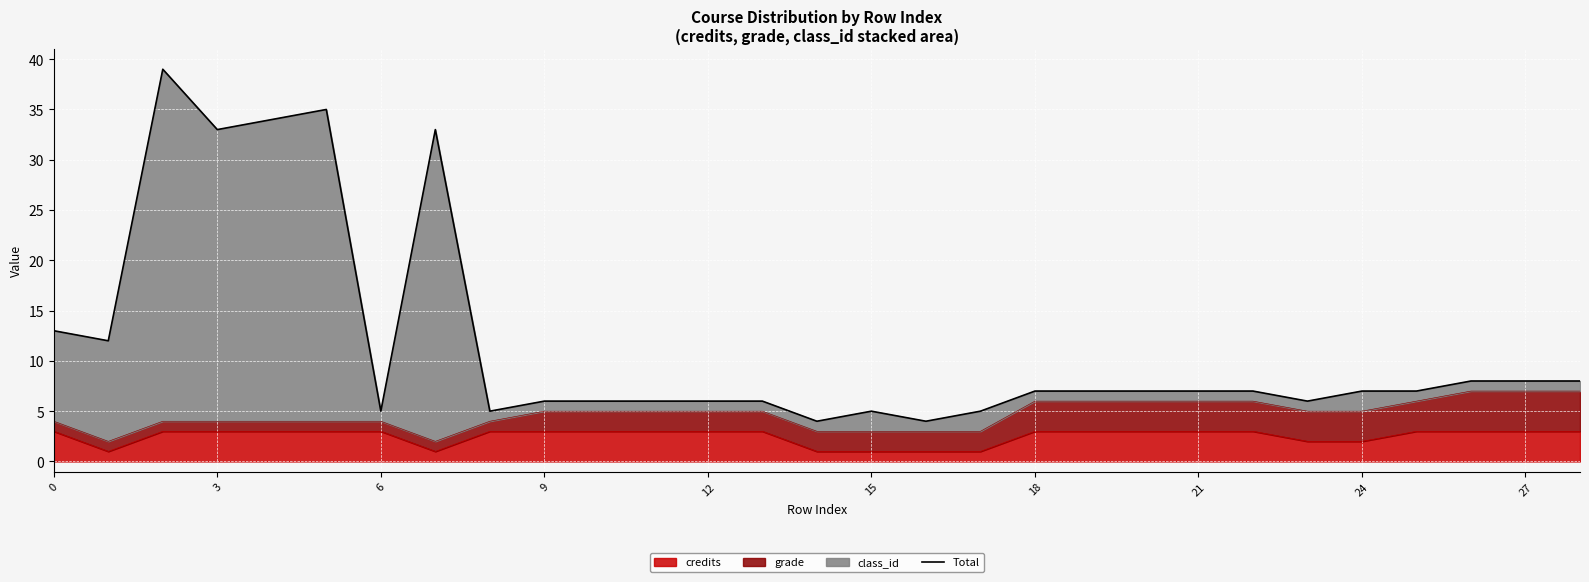

True or false: credits has a value of 2 at 24.

True